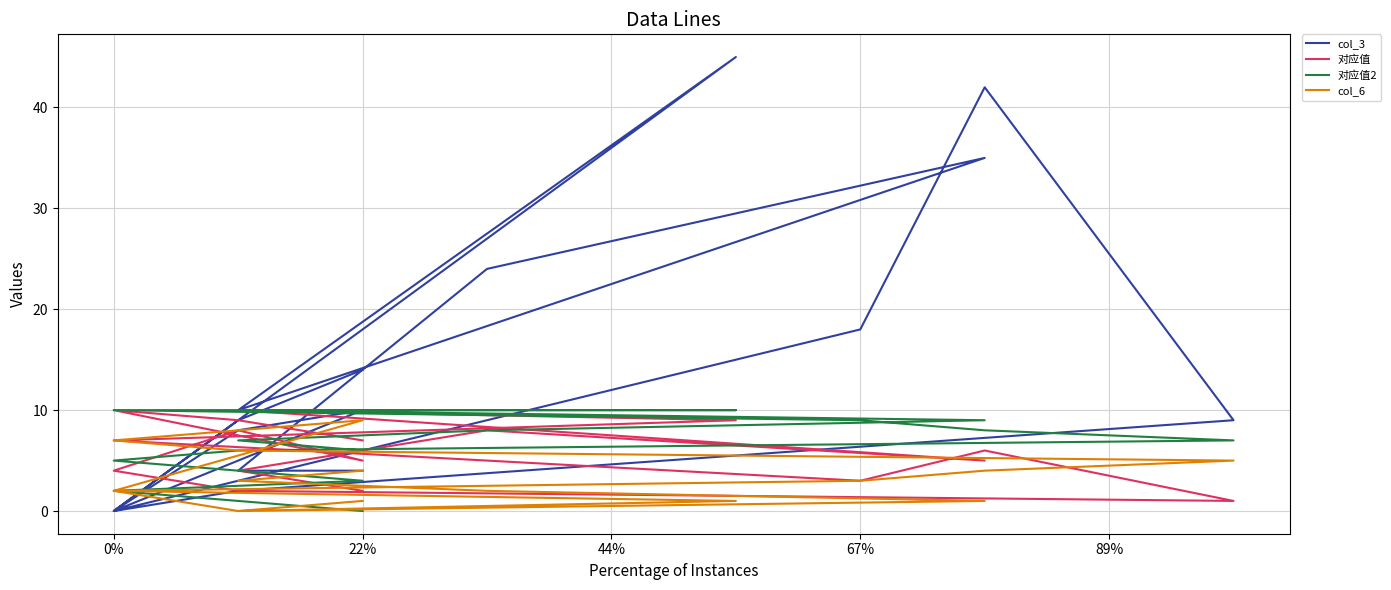

Which series ends up on top after the final intersection of col_6 and 对应值2?

对应值2